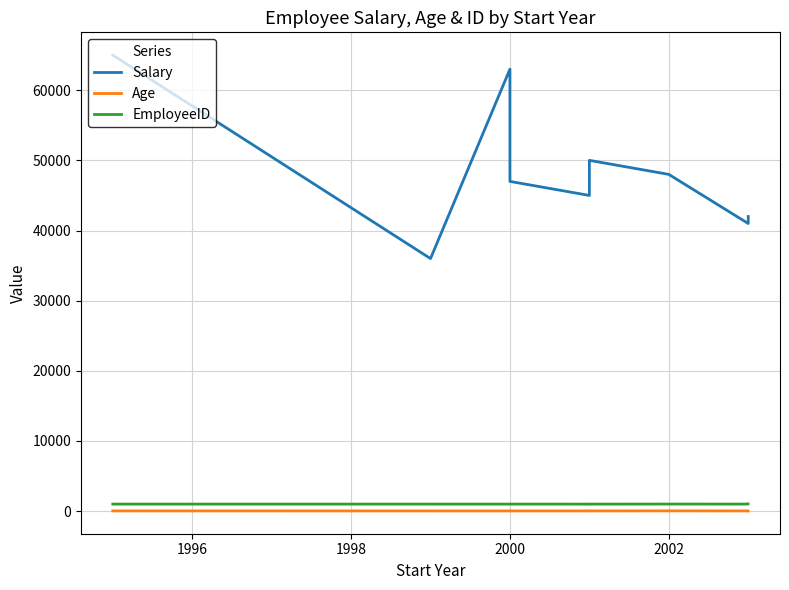

What is the lowest value of the Salary series?

36000